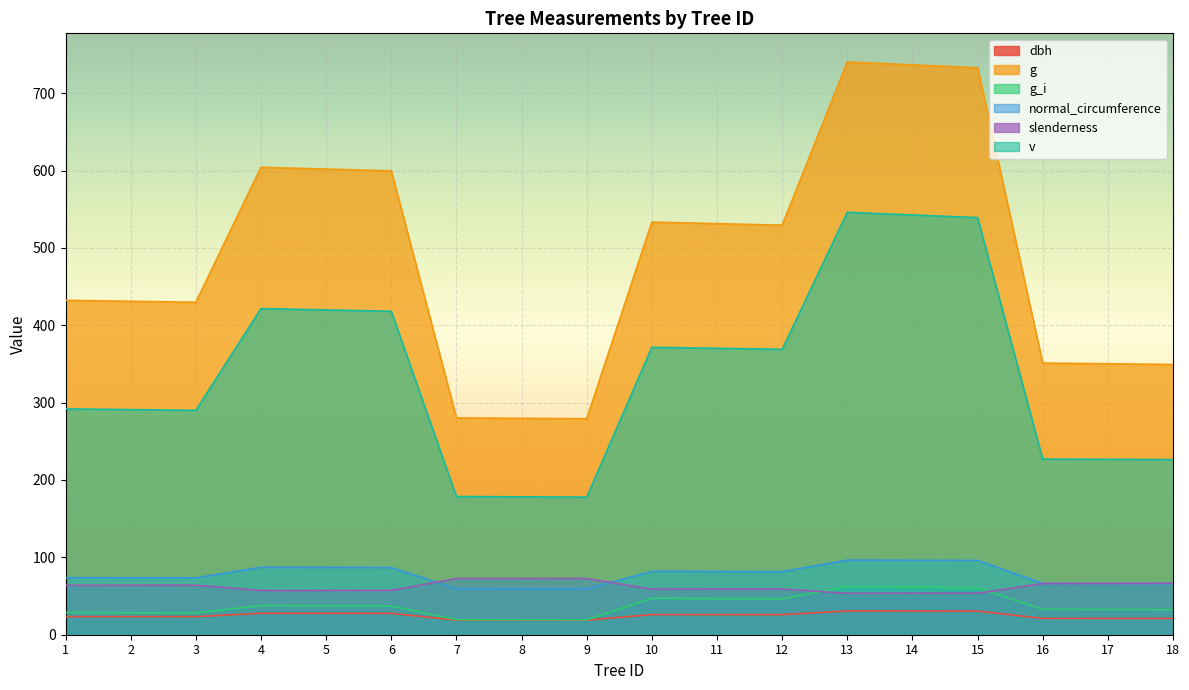

Between which two adjacent categories do slenderness and normal_circumference first intersect?

6 and 7